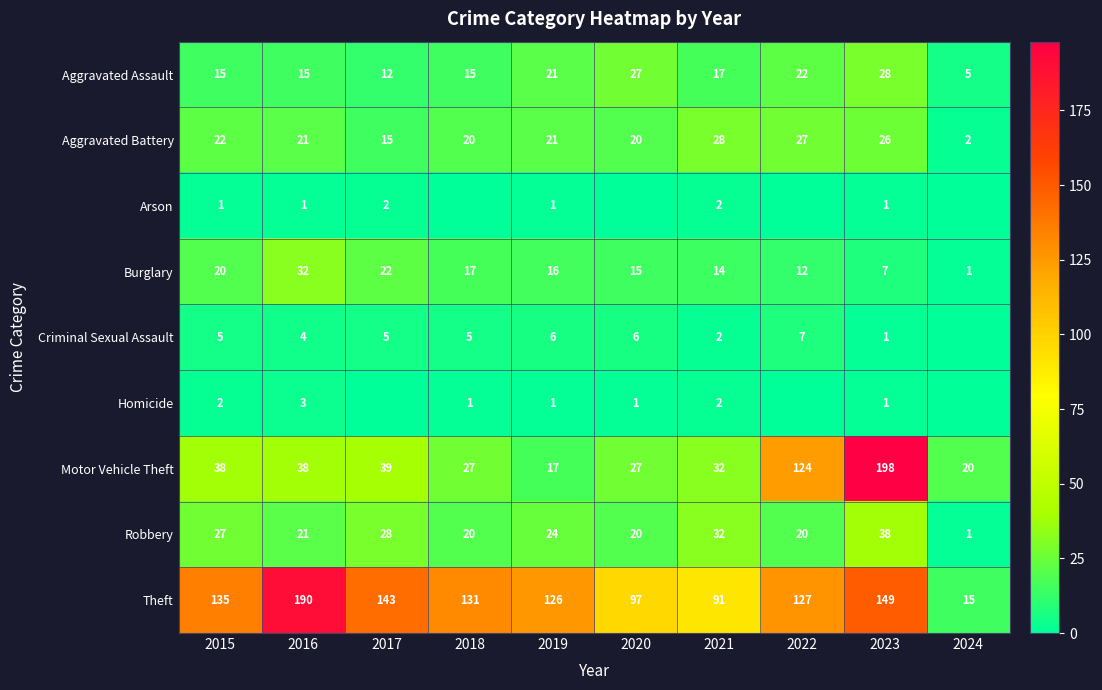

Is the value of Criminal Sexual Assault at 2022 greater than the value of Aggravated Battery at 2023?

No